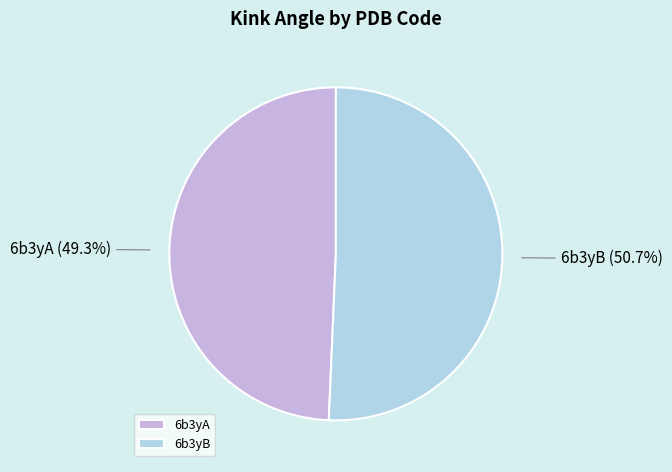

Is it true that 6b3yB is 51% of the pie?

True